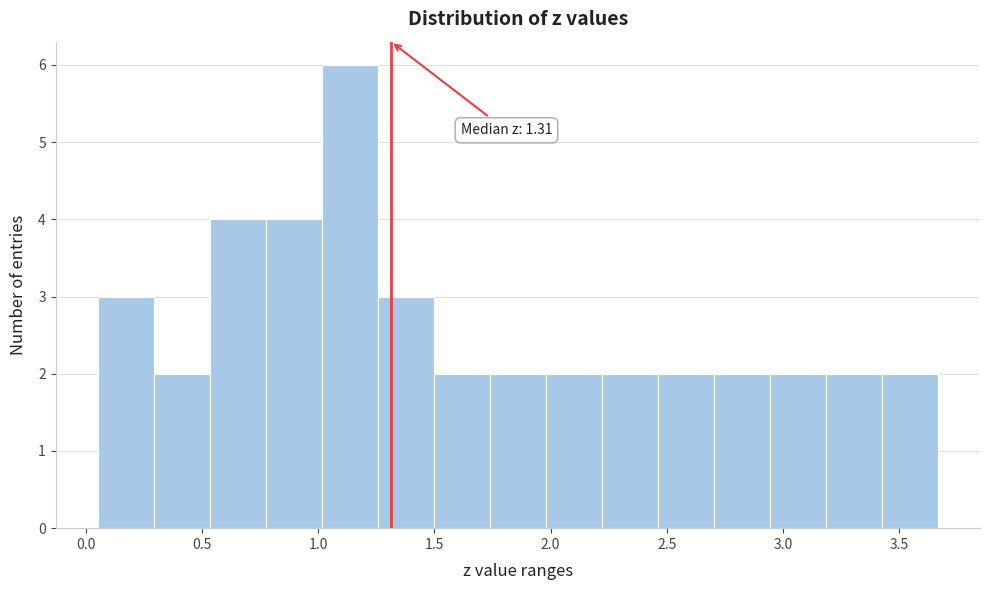

Which range on the x-axis has the tallest bar?

1.00 to 1.25